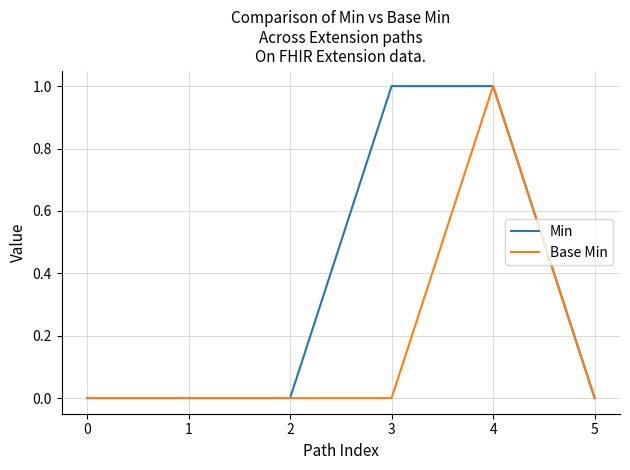

What is the total value across all series at 4?

2